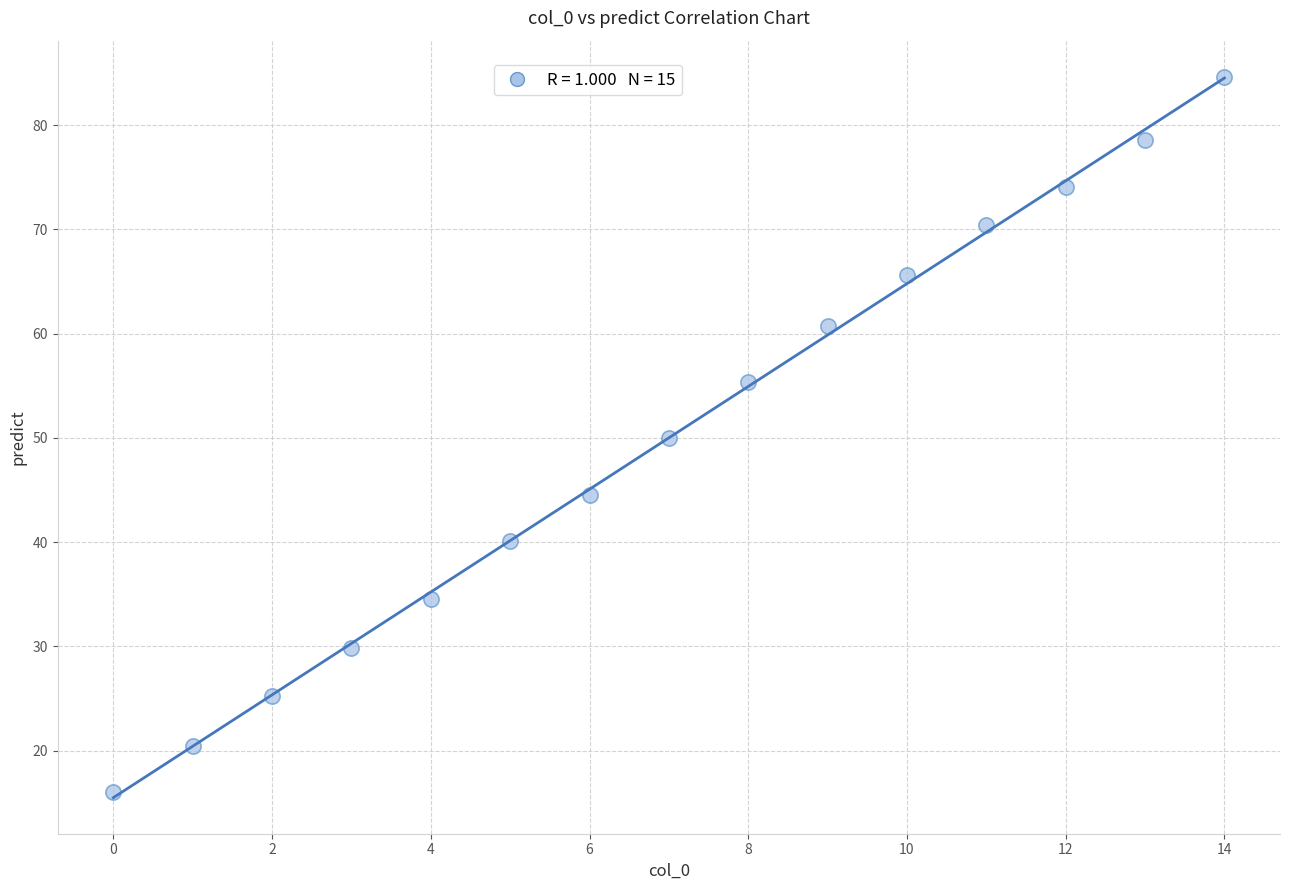

What is the range of Y values (max minus min)?

68.6